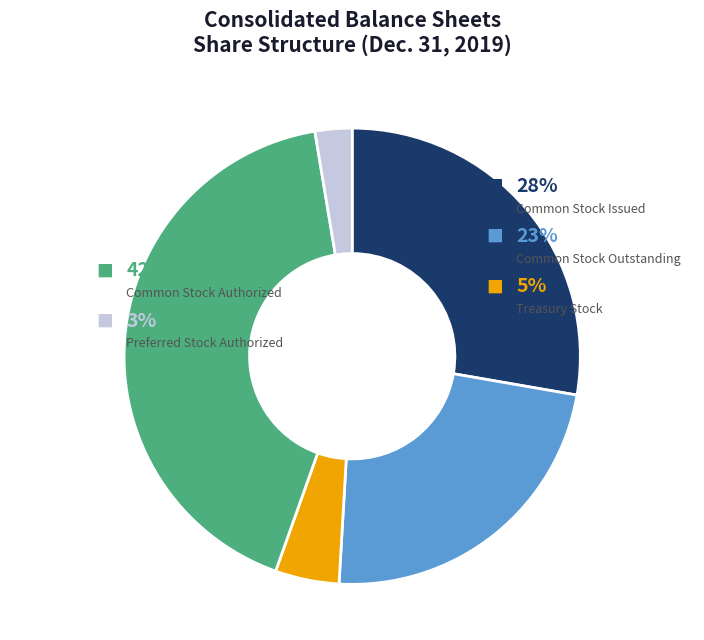

What is the largest slice in the pie chart?

Common Stock Authorized